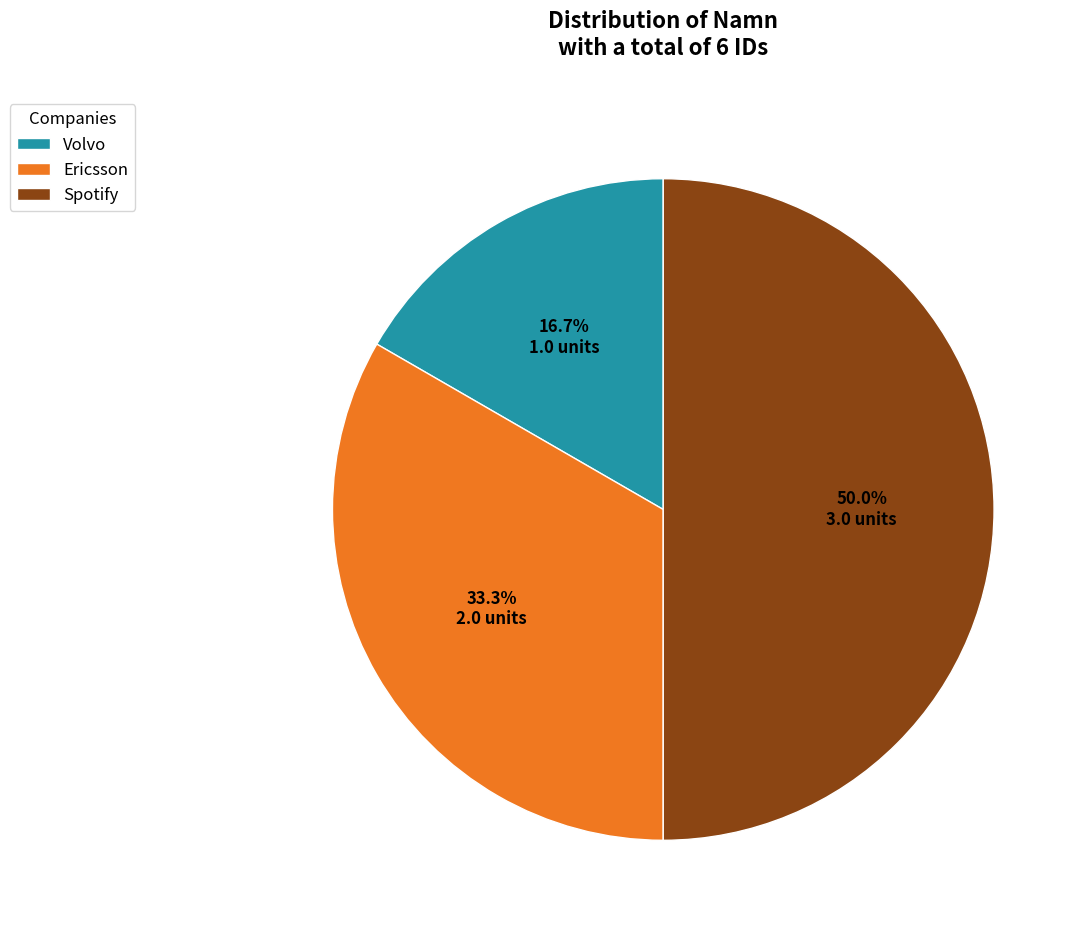

To the nearest percent, what is the difference between the Volvo and Ericsson slice percentages?

17%